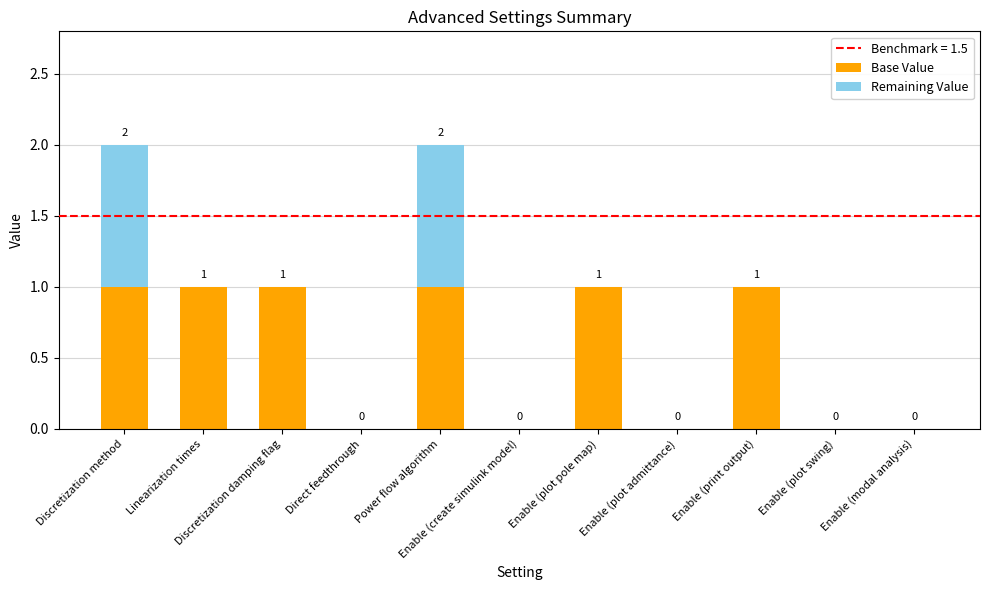

What is the average value of the Base Value series?

1